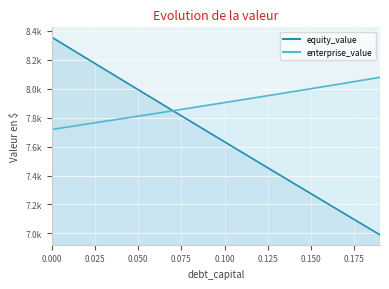

At which label is equity_value closest to 7672?

0.09